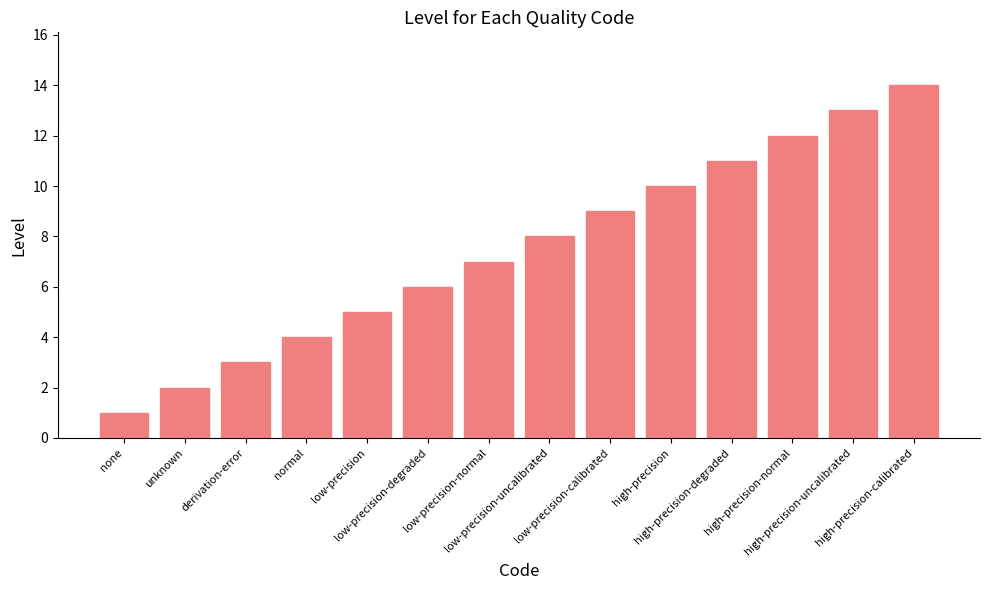

What is the label of the 8th bar from the right?

low-precision-normal